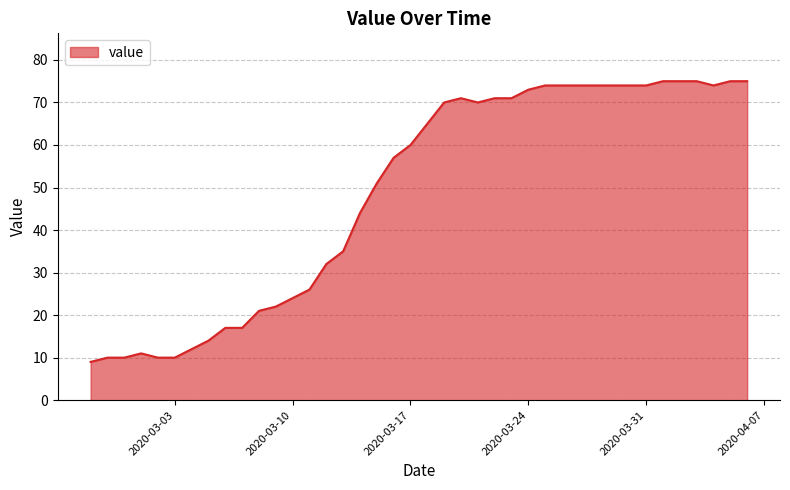

What is the minimum value shown in the chart?

9